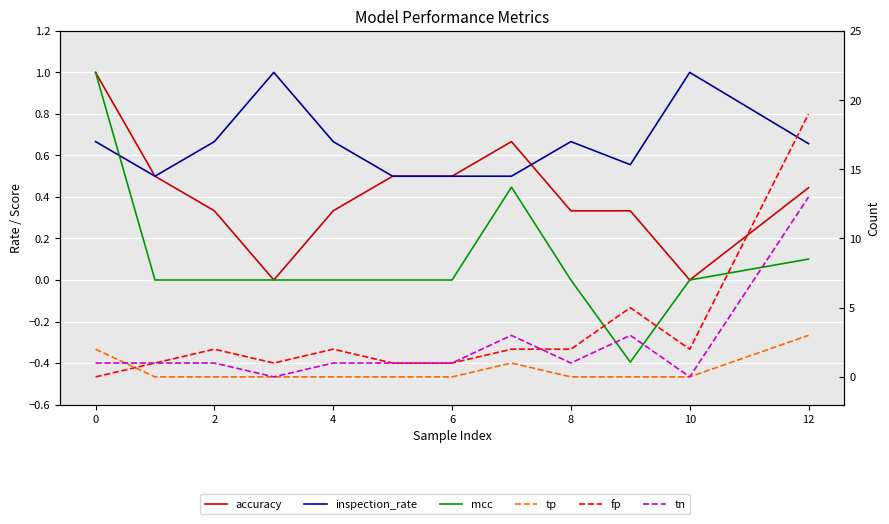

Is the value of tn at 0 greater than the value of tp at 14?

Yes